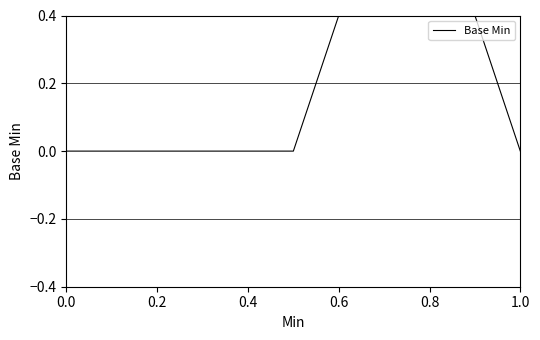

Reading left to right, list all the values displayed in this chart.

0	0	0	1	0